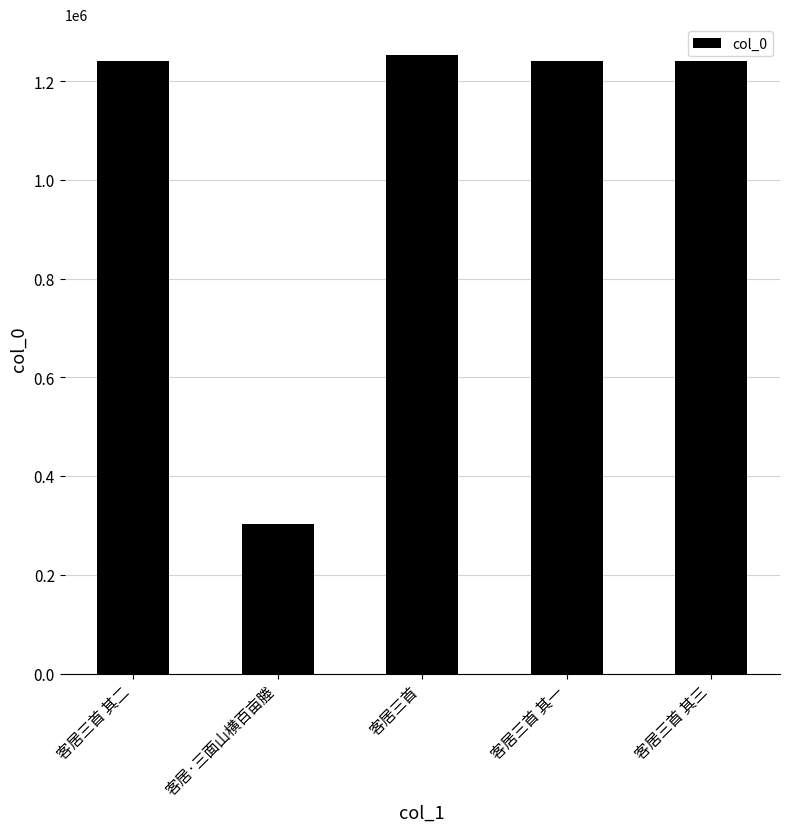

The value at 客居三首 其一 is 1241079. True or false?

True